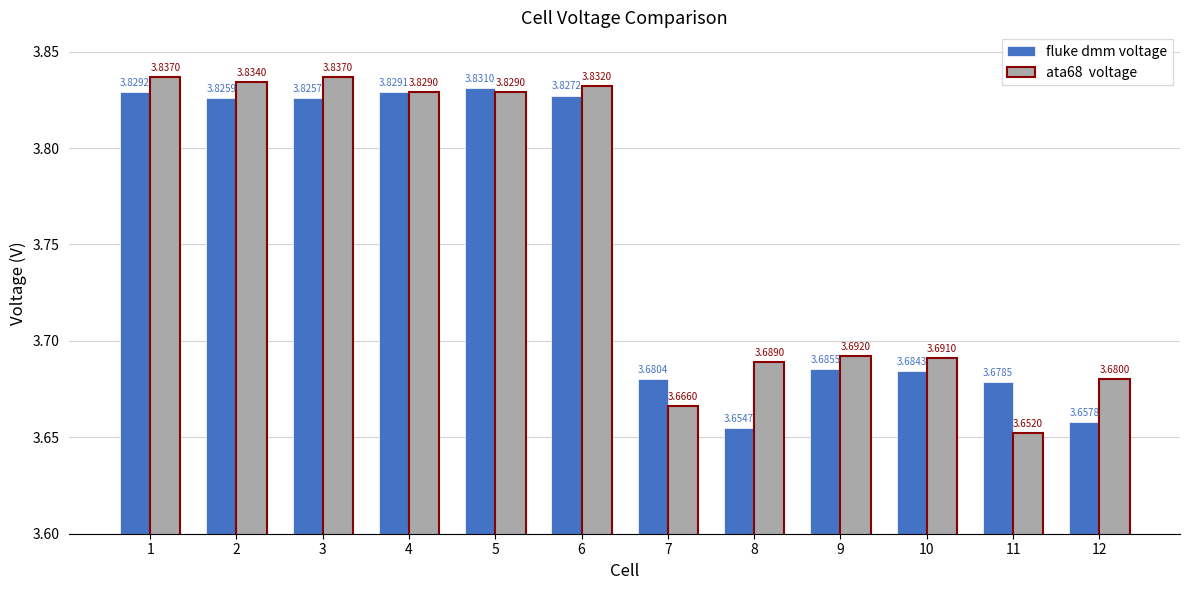

What is the total value across all series at 2?

7.7